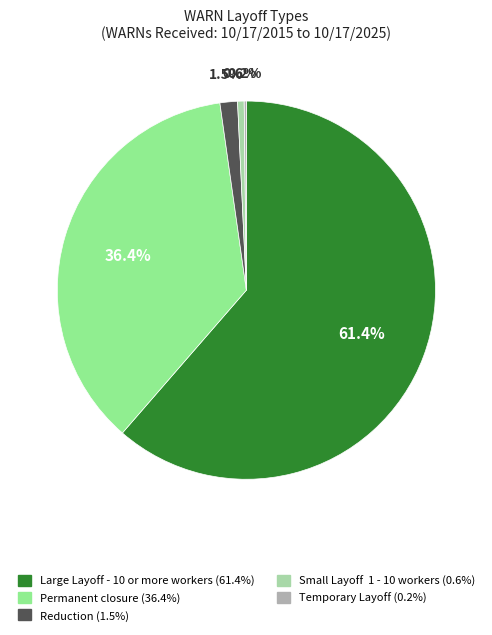

Is the sum of Large Layoff - 10 or more workers and Small Layoff 1 - 10 workers greater than half?

Yes